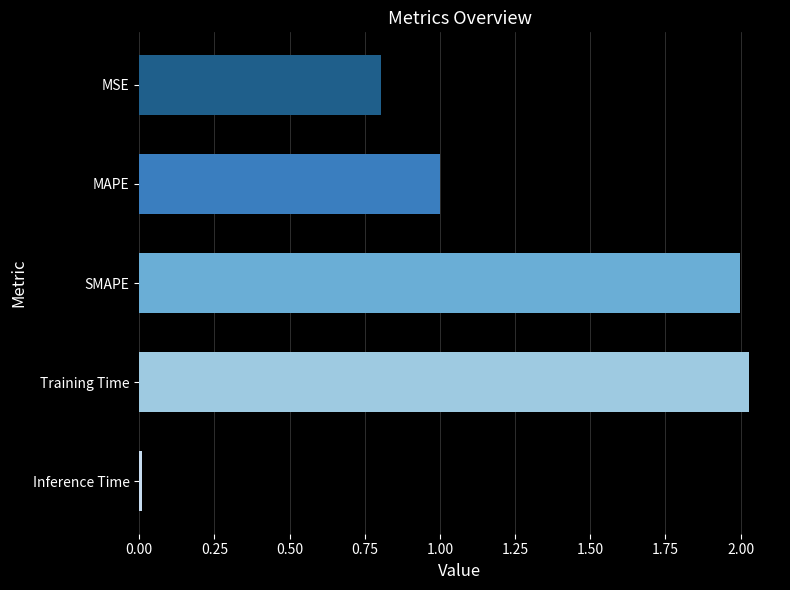

Are the bars horizontal?

Yes